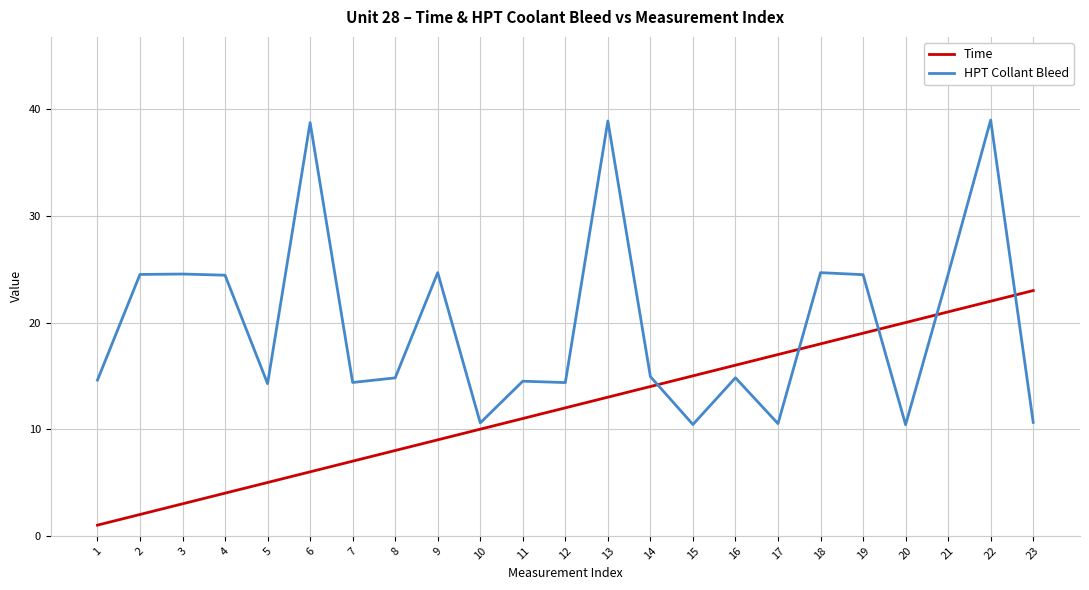

True or false: Time has a value of 8.1 at 15.

False